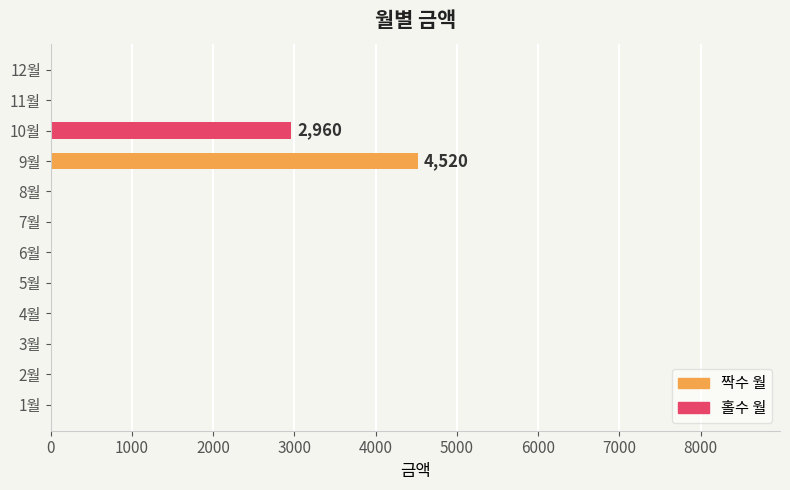

Reading bottom to top, transcribe all the data shown in this chart.

1월=0	2월=0	3월=0	4월=0	5월=0	6월=0	7월=0	8월=0	9월=4520	10월=2960	11월=0	12월=0